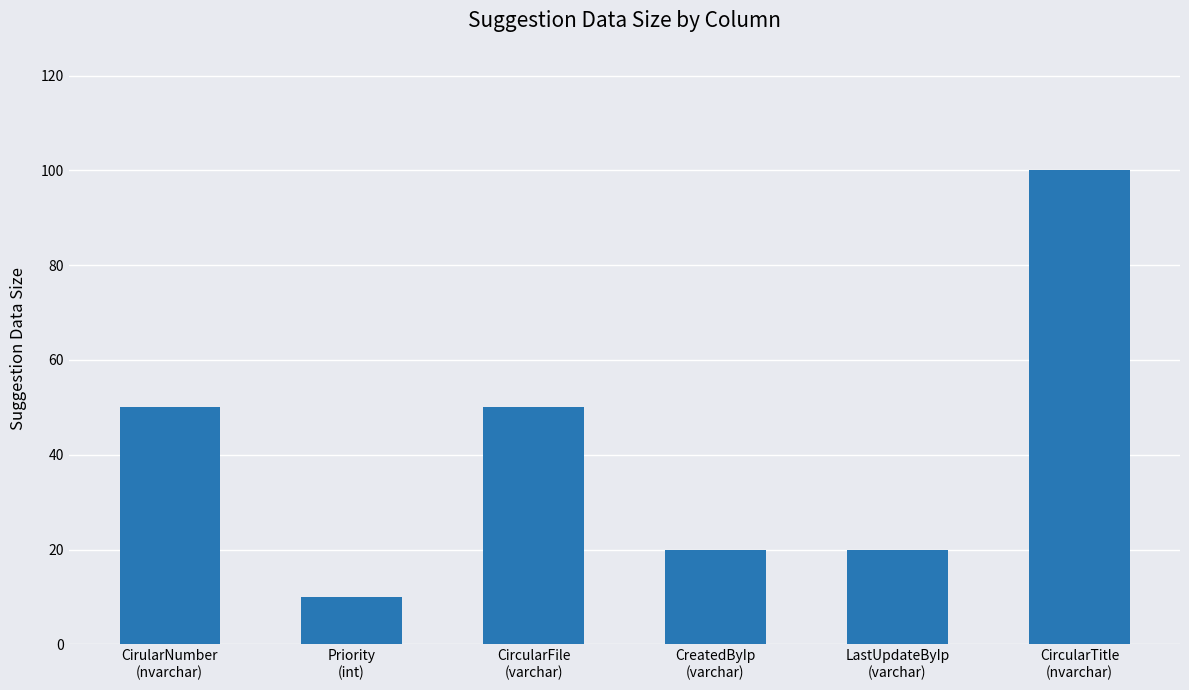

What position from the left is Priority
(int)?

2